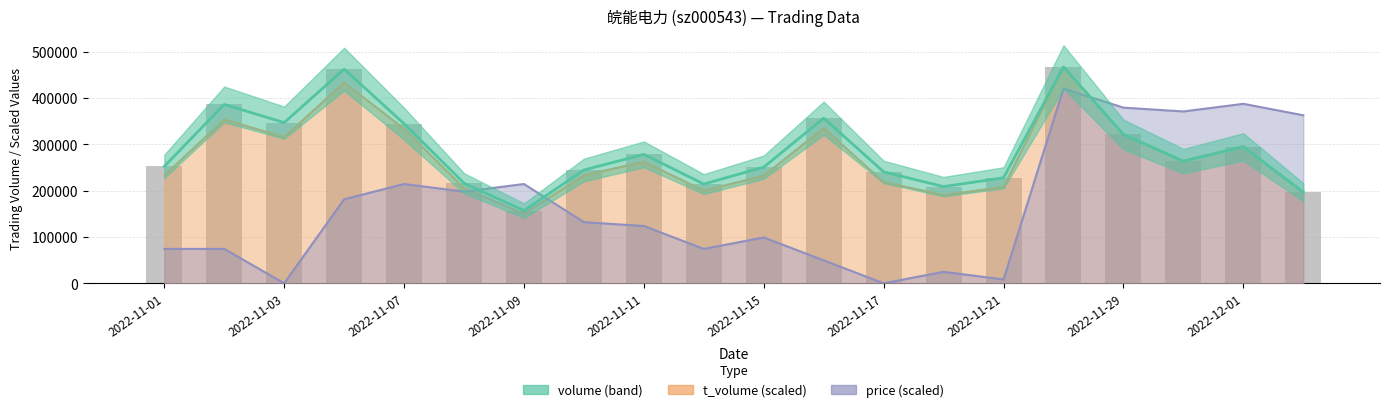

Approximately how many times larger is the value at 10 compared to 15?

0.5